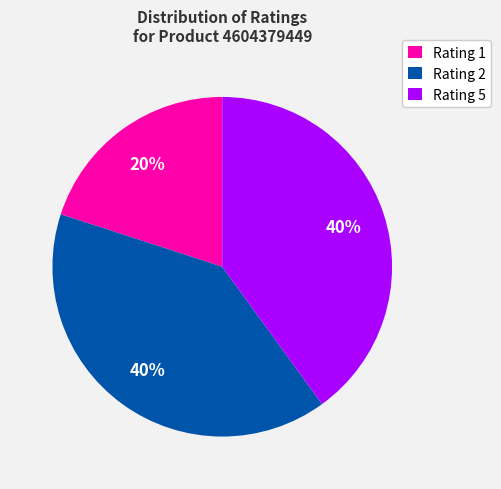

Count the number of slices in the pie.

3